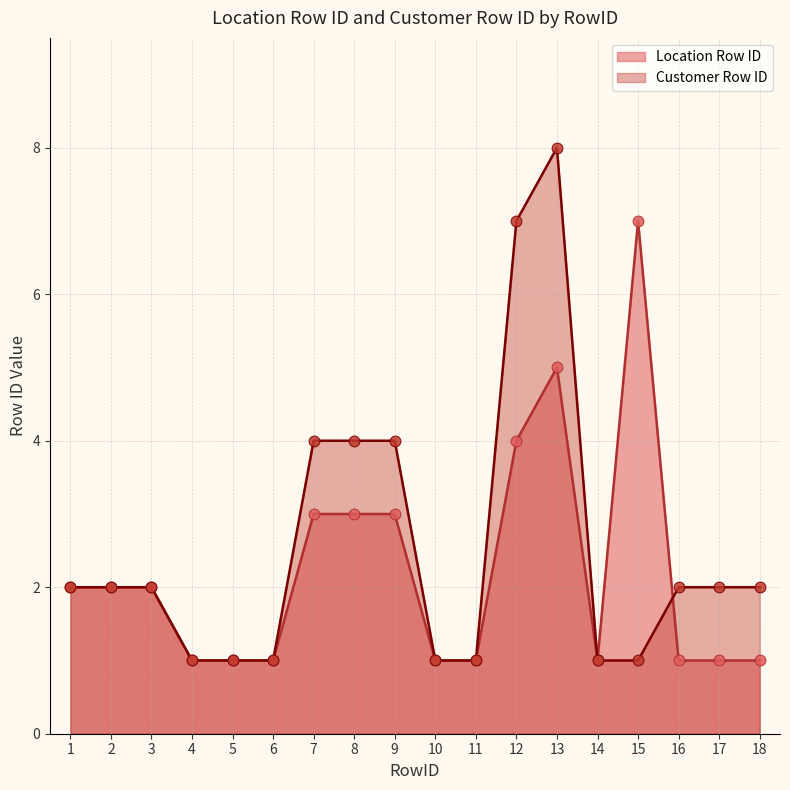

Which series contains the lowest Y value?

Location Row ID